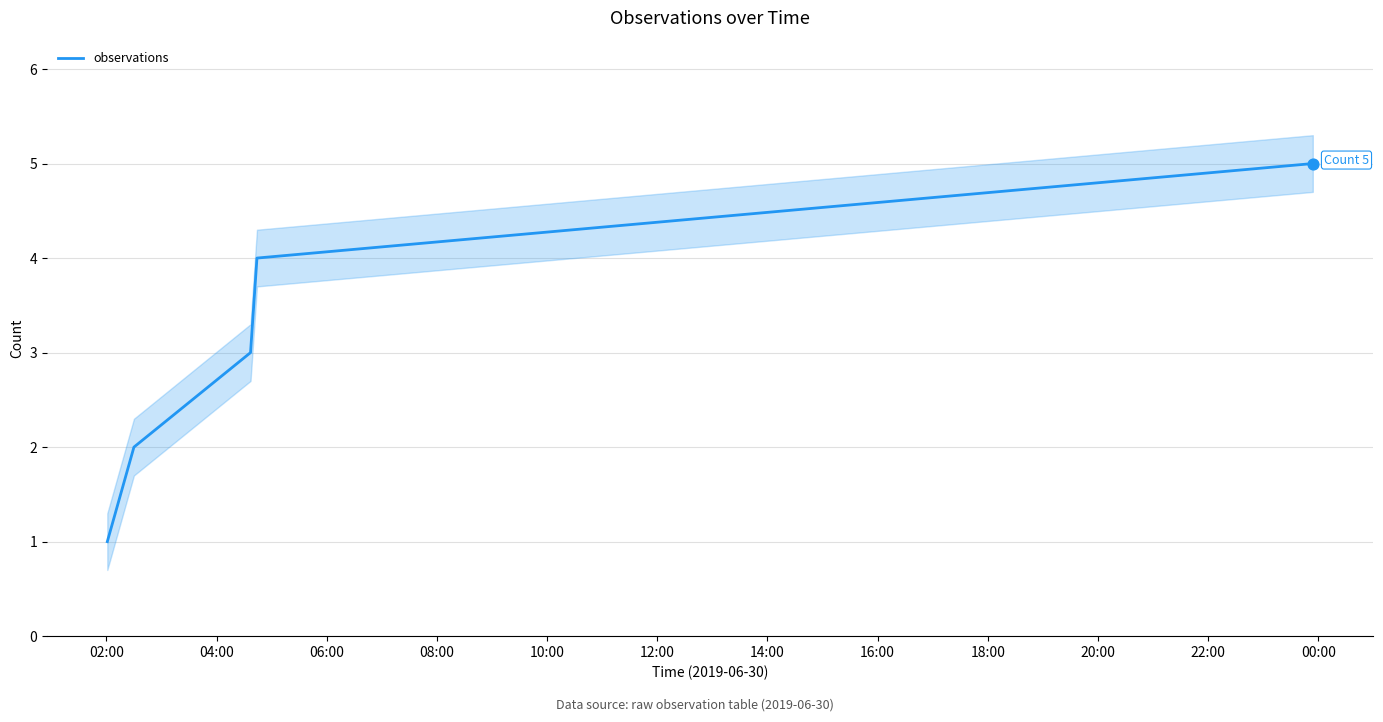

What is the maximum value for observations?

5